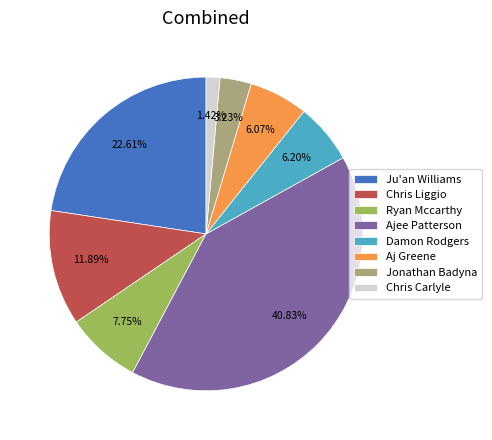

Count the number of slices in the pie.

8